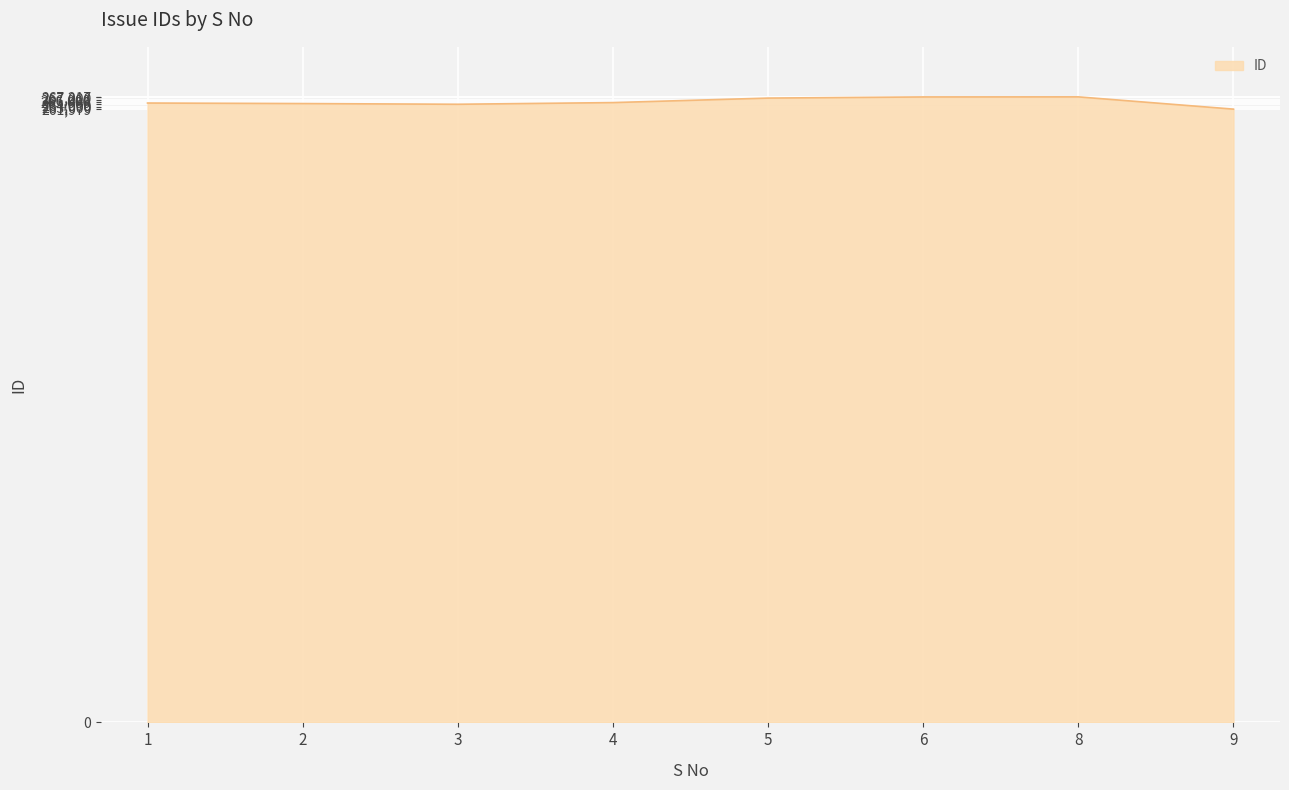

Is it true that the value at 6 is 267184?

True